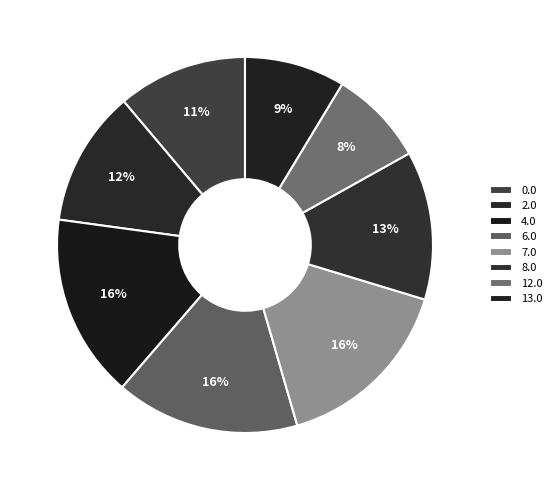

Count the number of slices in the pie.

8